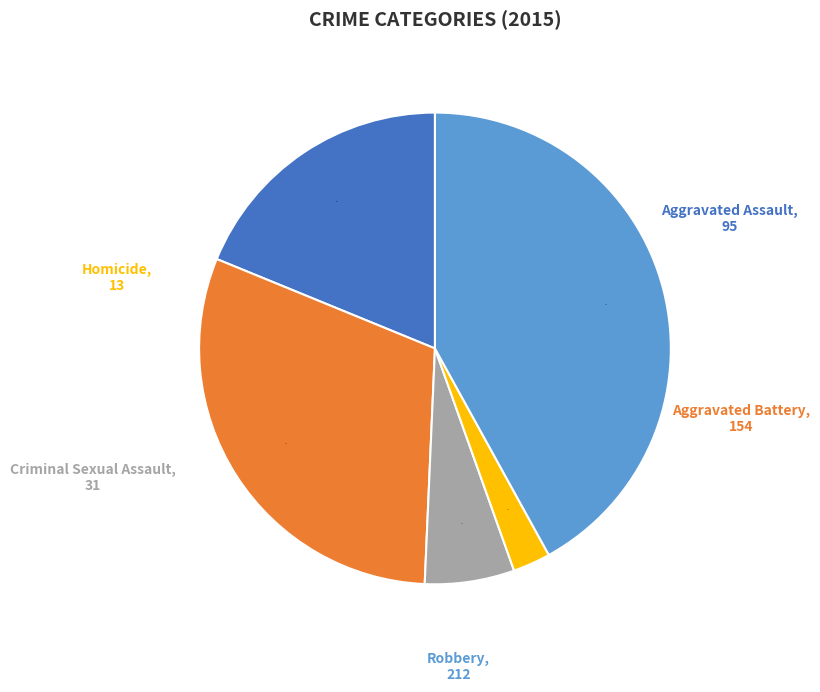

Which has a higher value, Homicide or Robbery?

Robbery